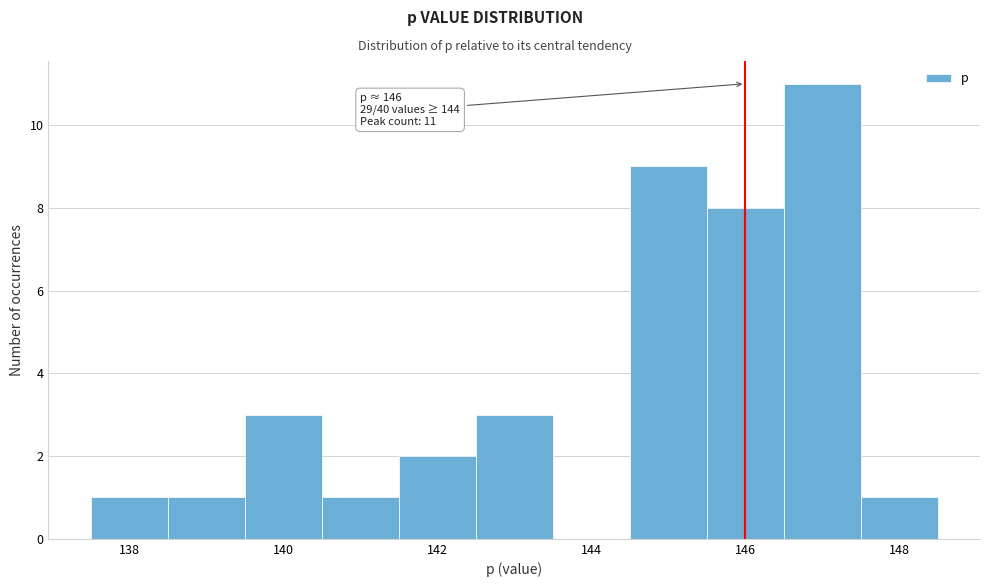

Over which range of the x-axis is the bar tallest?

146.5 to 147.5